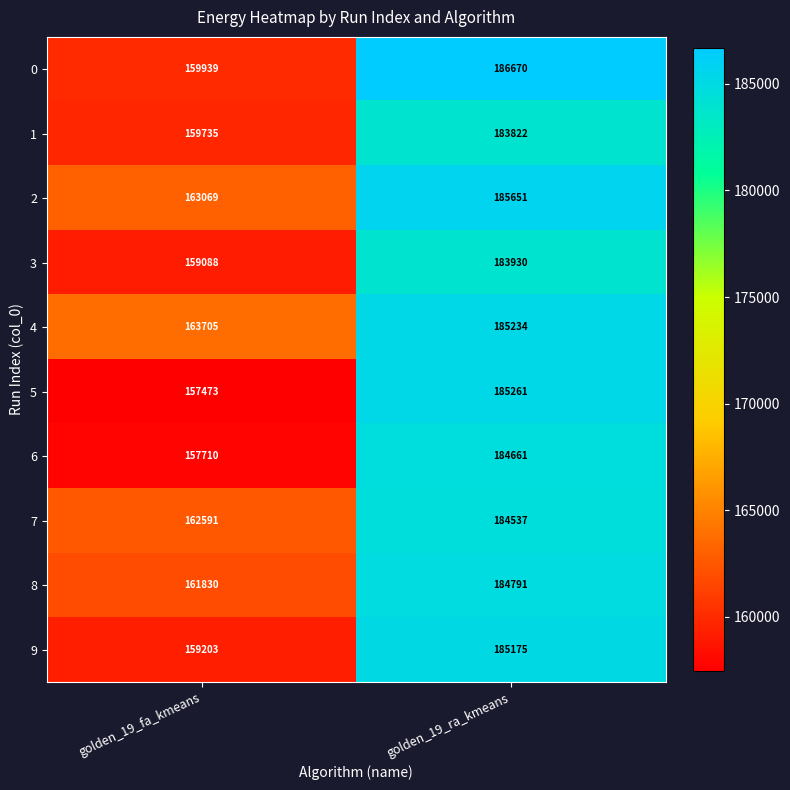

Which series has the widest spread of values?

5